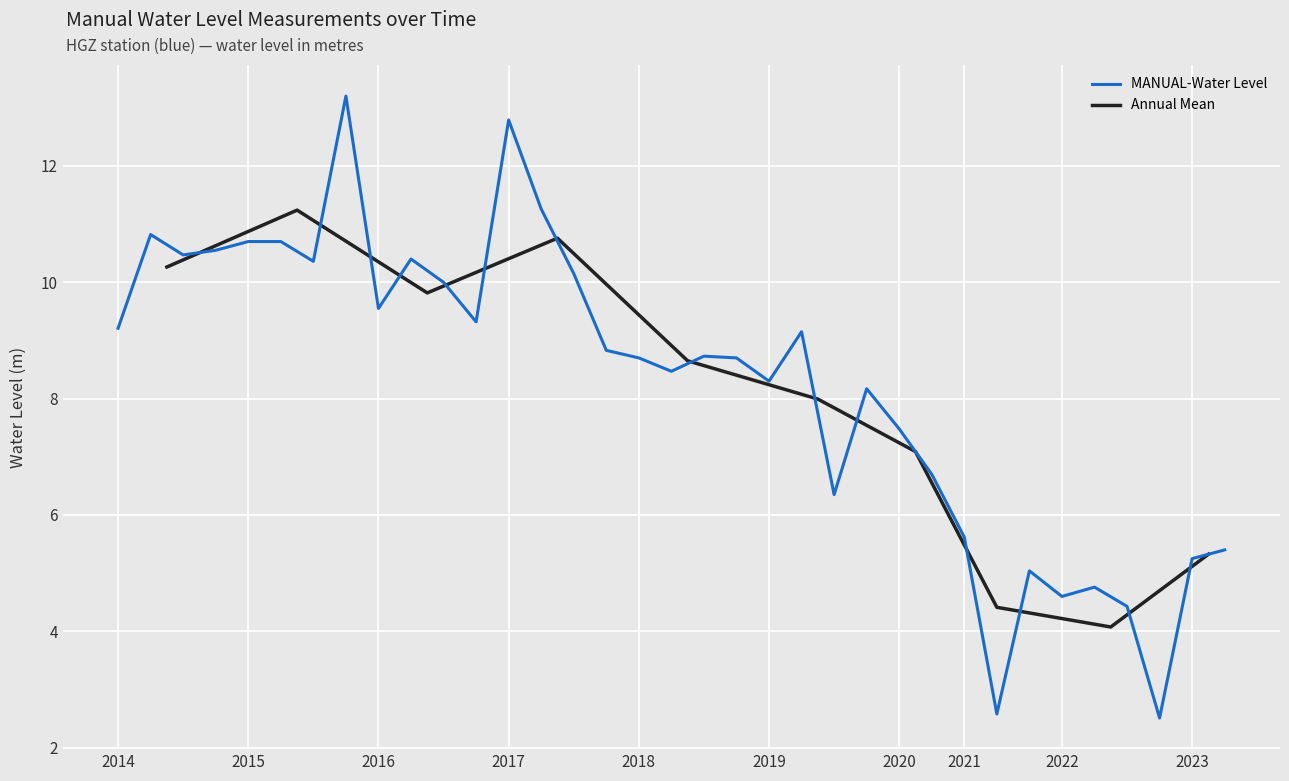

The MANUAL-Water Level series shows 12.8 at 2017. True or false?

True